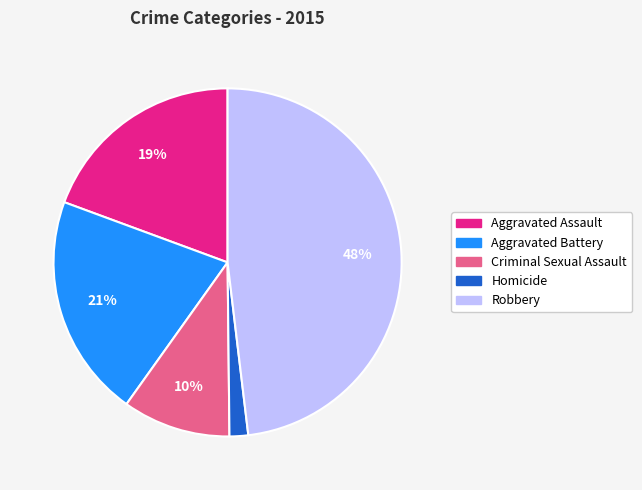

What is the ratio of the value at Robbery to the value at Aggravated Battery?

2.3